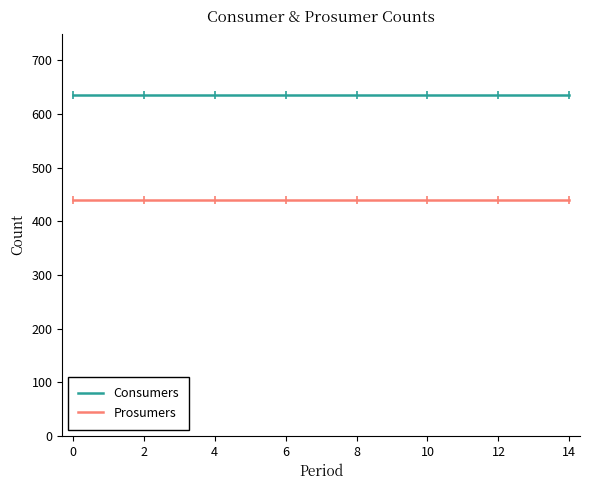

Reading left to right, transcribe all the data shown in this chart.

Consumers: 635	635	635	635	635	635	635	635	635	635	635	635	635	635	635
Prosumers: 440	440	440	440	440	440	440	440	440	440	440	440	440	440	440